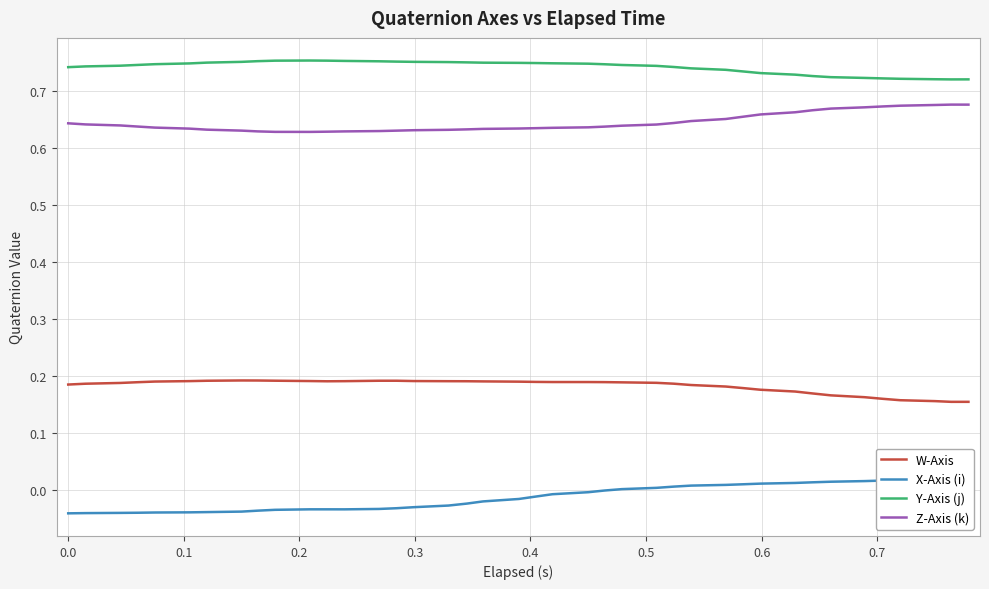

In X-Axis (i), how many points are higher than both neighbors (excluding endpoints)?

2